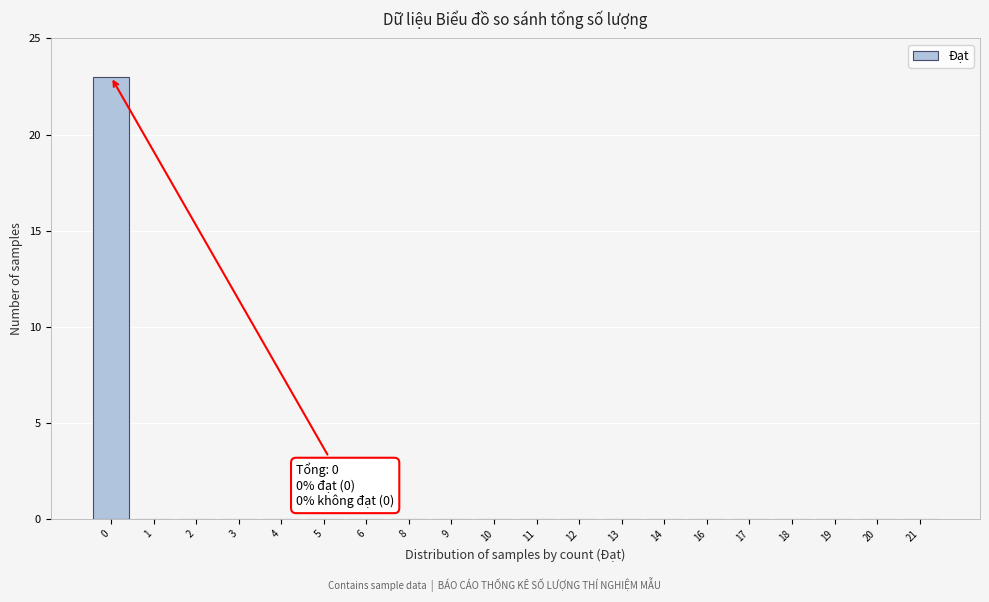

Reading right to left, list all the values displayed in this chart.

21=0	20=0	19=0	18=0	17=0	16=0	14=0	13=0	12=0	11=0	10=0	9=0	8=0	6=0	5=0	4=0	3=0	2=0	1=0	0=23